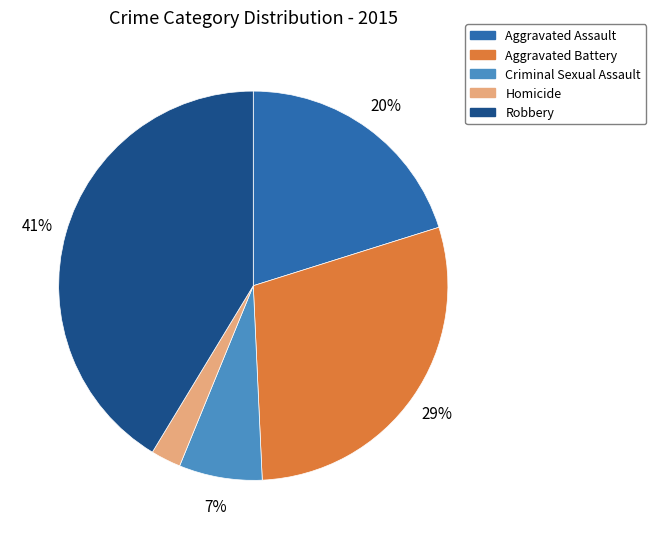

Rank the categories by value from lowest to highest.

Homicide, Criminal Sexual Assault, Aggravated Assault, Aggravated Battery, Robbery